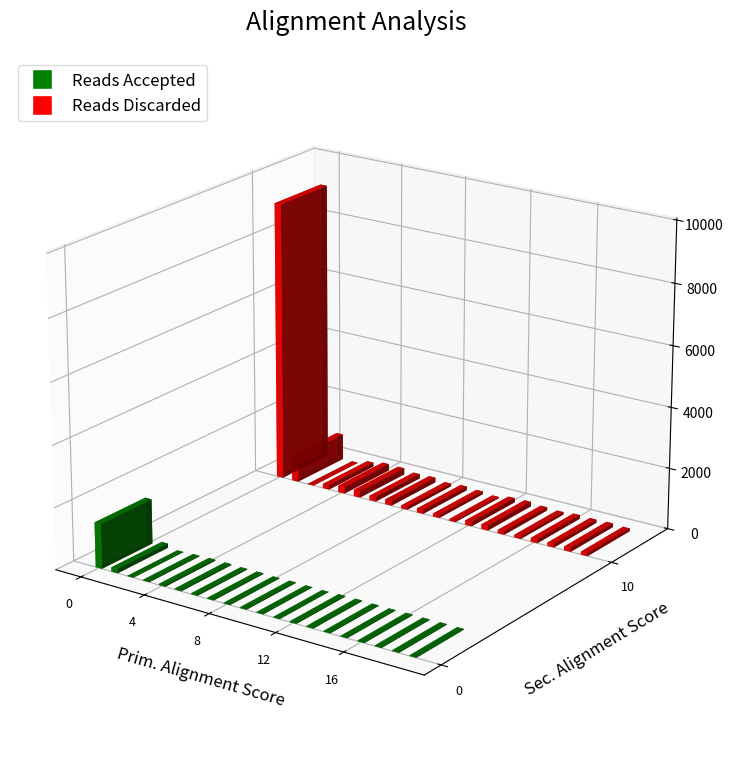

What is the spread (max minus min) of values at 13?

127